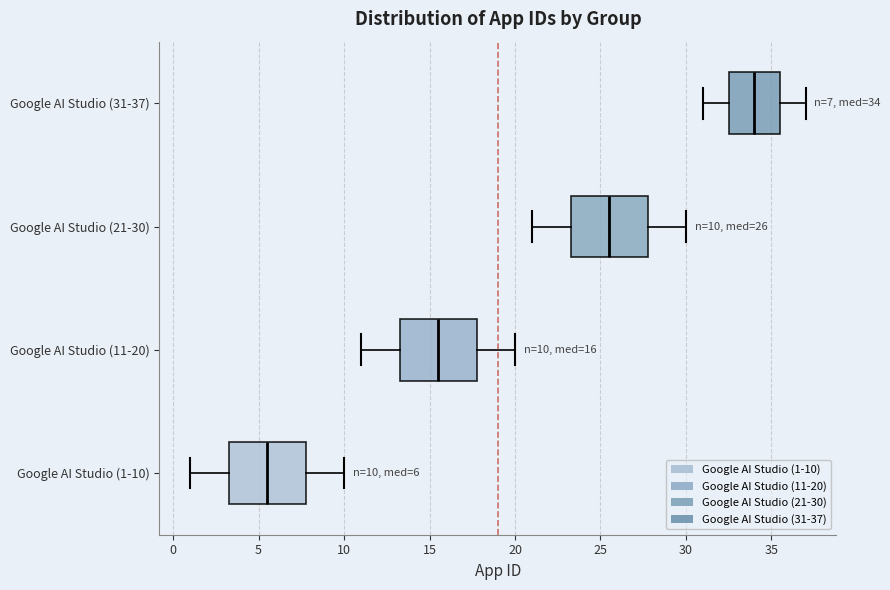

Which box's median line is the furthest to the right?

Google AI Studio (31-37)